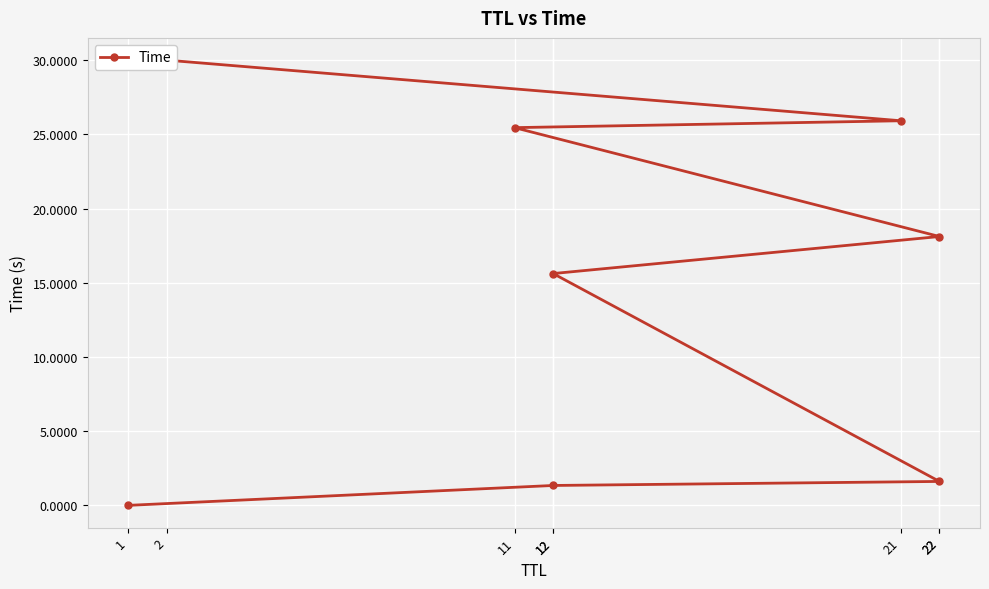

Reading right to left, extract all data points from this chart.

2=30.0	21=25.9	11=25.5	22=18.1	12=15.6	22=1.6	12=1.3	1=0.0